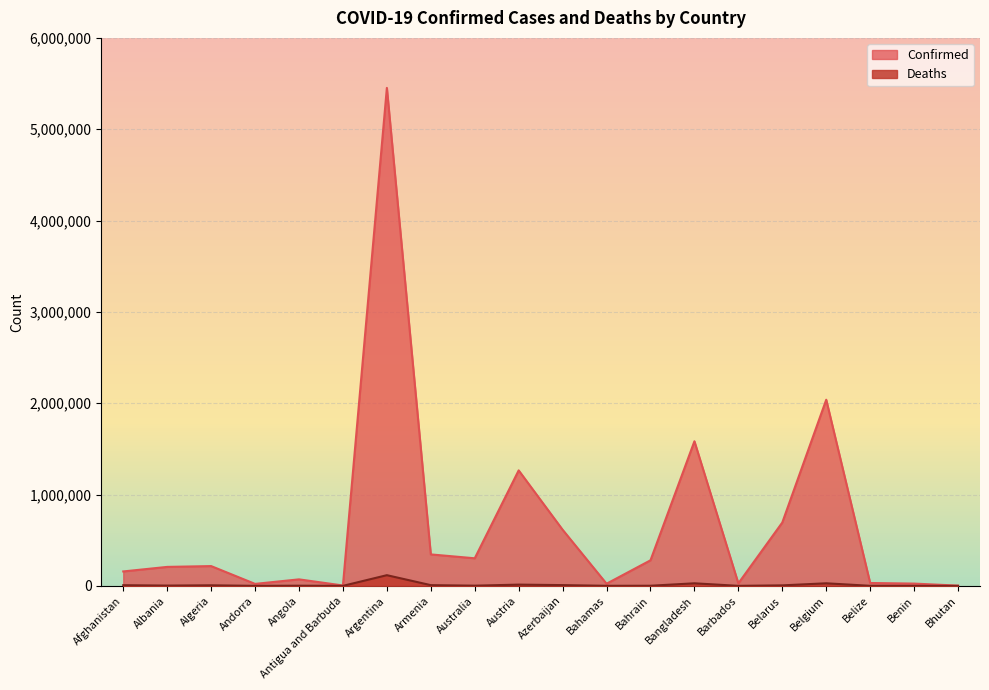

Reading left to right, transcribe all the data shown in this chart.

Confirmed: Afghanistan=157951	Albania=207709	Algeria=216637	Andorra=21730	Angola=71142	Antigua and Barbuda=4236	Argentina=5452419	Armenia=344481	Australia=301960	Austria=1264553	Azerbaijan=614630	Bahamas=23539	Bahrain=279805	Bangladesh=1583253	Barbados=27673	Belarus=693584	Belgium=2038111	Belize=31503	Benin=24935	Bhutan=2660
Deaths: Afghanistan=7354	Albania=3194	Algeria=6238	Andorra=139	Angola=1746	Antigua and Barbuda=118	Argentina=117020	Armenia=7943	Australia=2190	Austria=13634	Azerbaijan=8297	Bahamas=713	Bahrain=1394	Bangladesh=28060	Barbados=260	Belarus=5499	Belgium=28149	Belize=592	Benin=161	Bhutan=3